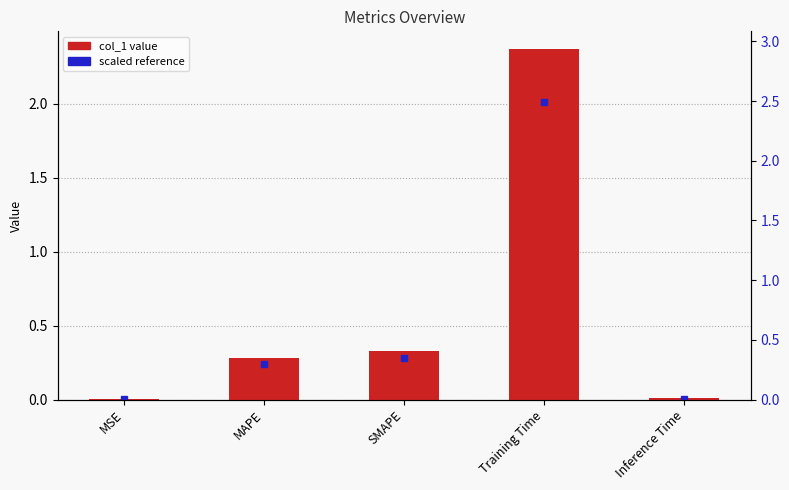

Reading left to right, list all the values displayed in this chart.

MSE=0.0	MAPE=0.3	SMAPE=0.3	Training Time=2.4	Inference Time=0.0